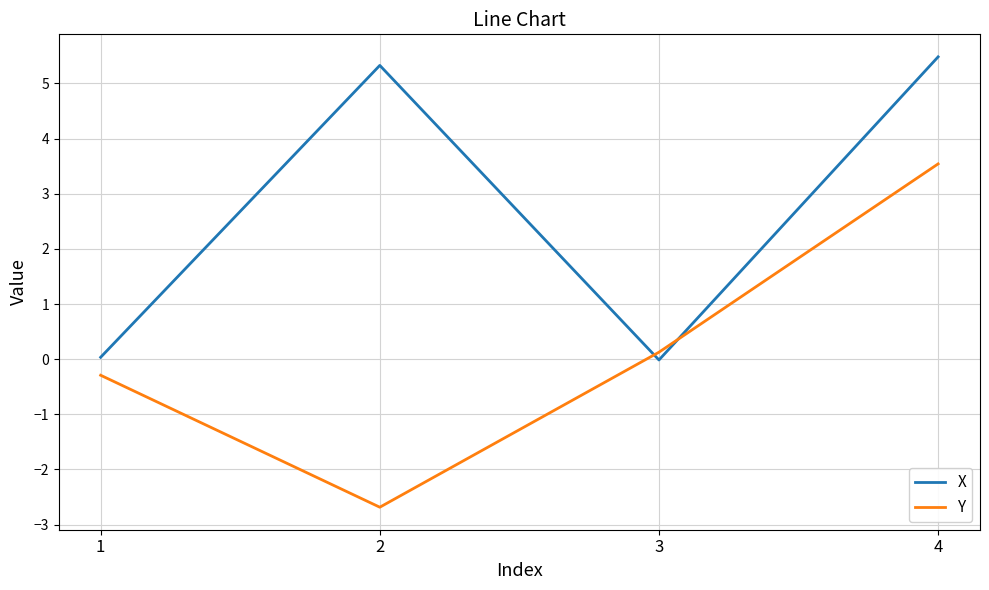

Count the number of data series in this chart.

2